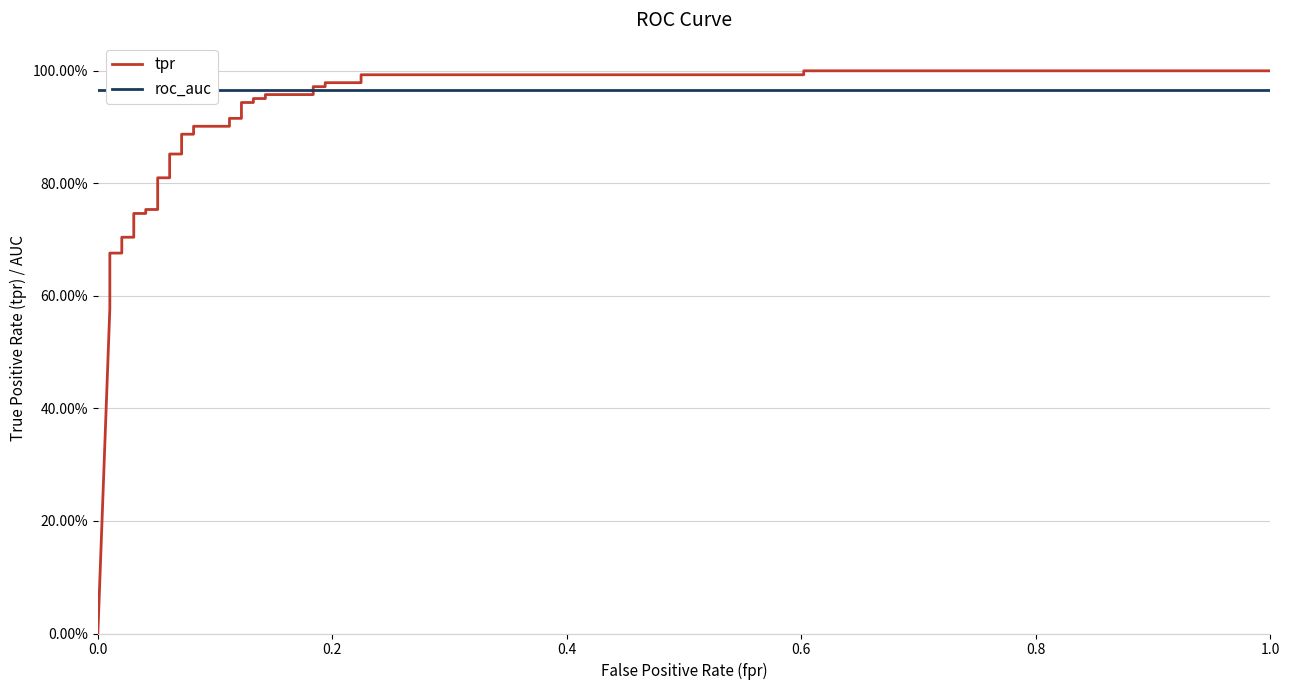

What is the maximum value for roc_auc?

1.0